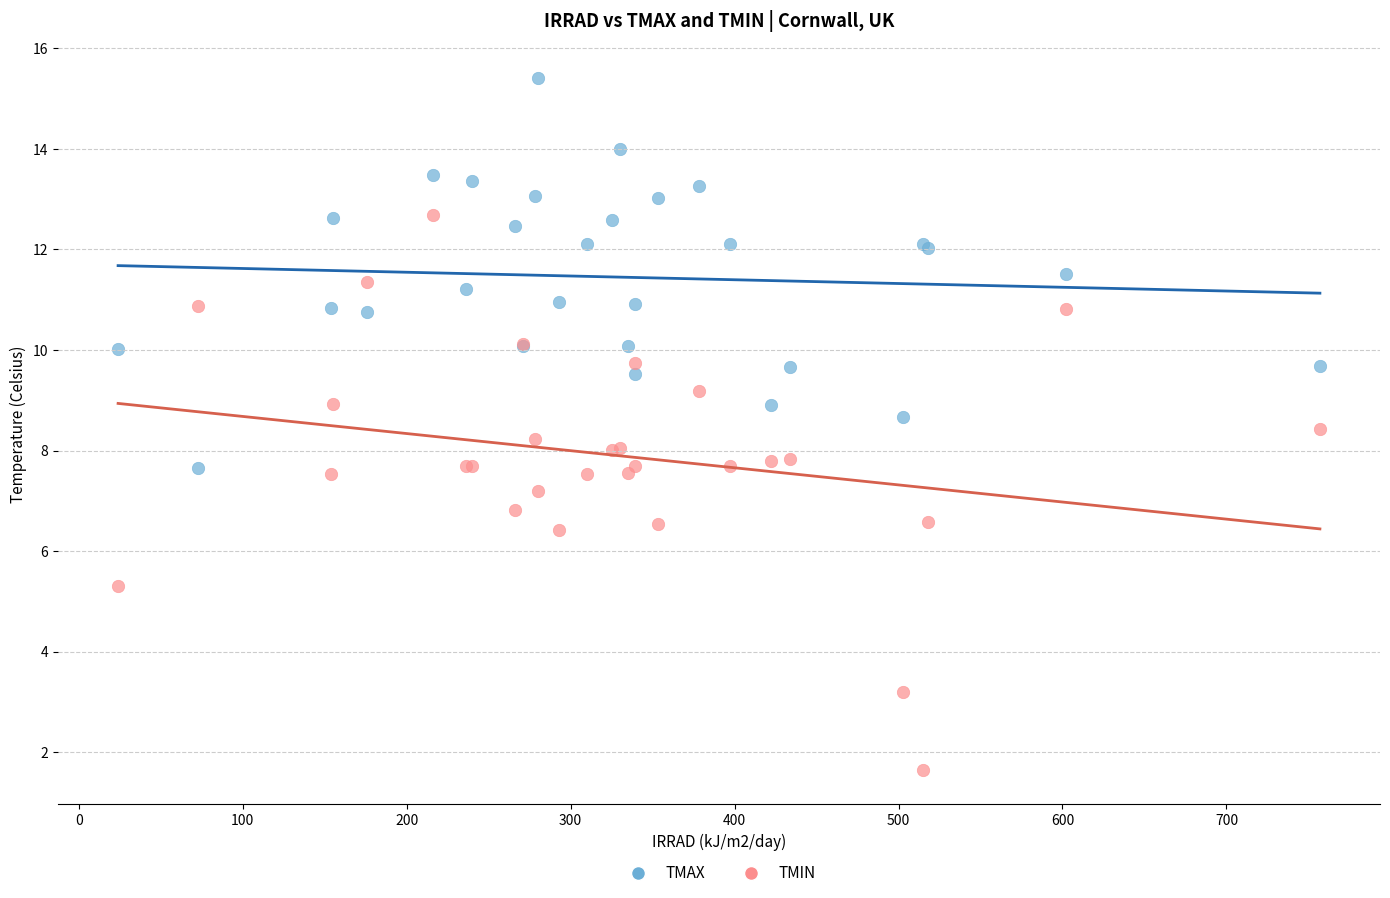

Which series reaches the minimum Y coordinate?

TMIN